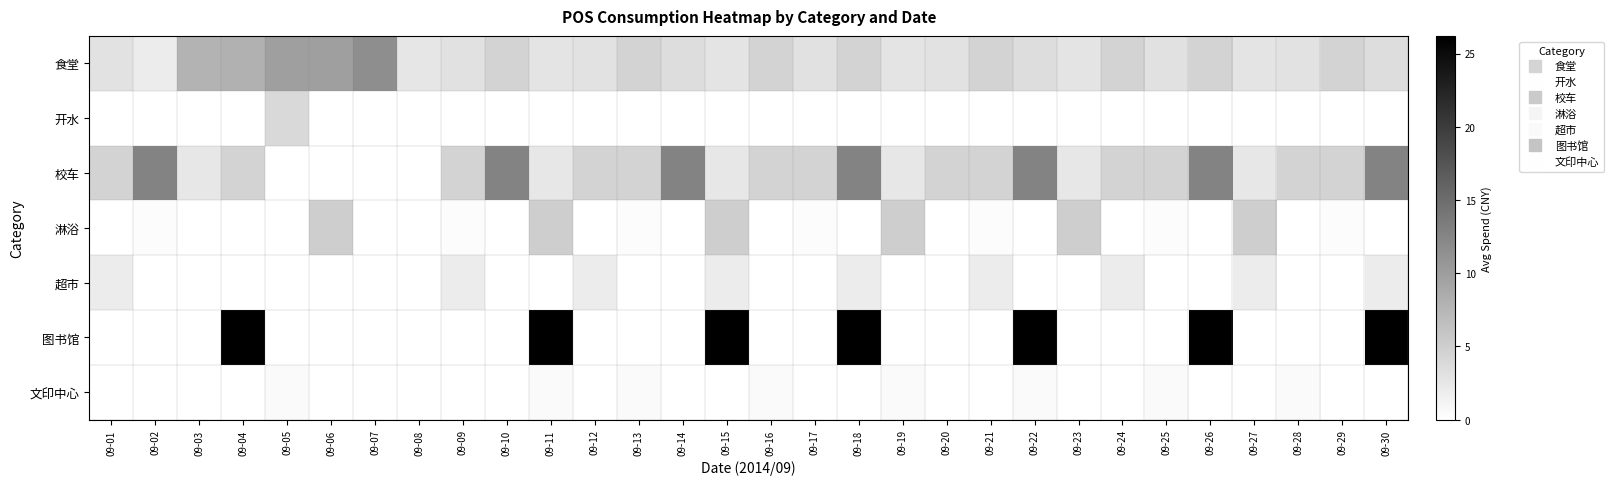

Reading left to right, list all the values displayed in this chart.

食堂: 09-01=3.0	09-02=2.0	09-03=7.8	09-04=8.0	09-05=9.9	09-06=9.8	09-07=11.6	09-08=2.6	09-09=3.1	09-10=4.6	09-11=2.8	09-12=3.0	09-13=4.6	09-14=3.5	09-15=2.8	09-16=4.6	09-17=3.1	09-18=4.6	09-19=2.8	09-20=3.0	09-21=4.6	09-22=3.5	09-23=2.8	09-24=4.6	09-25=3.1	09-26=4.6	09-27=2.8	09-28=3.0	09-29=4.6	09-30=3.5
开水: 09-01=0.0	09-02=0.0	09-03=0.0	09-04=0.0	09-05=3.9	09-06=0.0	09-07=0.0	09-08=0.0	09-09=0.0	09-10=0.0	09-11=0.0	09-12=0.0	09-13=0.0	09-14=0.0	09-15=0.0	09-16=0.0	09-17=0.0	09-18=0.0	09-19=0.0	09-20=0.0	09-21=0.0	09-22=0.0	09-23=0.0	09-24=0.0	09-25=0.0	09-26=0.0	09-27=0.0	09-28=0.0	09-29=0.0	09-30=0.0
校车: 09-01=4.6	09-02=12.6	09-03=2.5	09-04=4.6	09-05=0.0	09-06=0.0	09-07=0.0	09-08=0.0	09-09=4.6	09-10=12.6	09-11=2.5	09-12=4.6	09-13=4.6	09-14=12.6	09-15=2.5	09-16=4.6	09-17=4.6	09-18=12.6	09-19=2.5	09-20=4.6	09-21=4.6	09-22=12.6	09-23=2.5	09-24=4.6	09-25=4.6	09-26=12.6	09-27=2.5	09-28=4.6	09-29=4.6	09-30=12.6
淋浴: 09-01=0.0	09-02=0.4	09-03=0.0	09-04=0.0	09-05=0.0	09-06=5.1	09-07=0.0	09-08=0.0	09-09=0.4	09-10=0.0	09-11=5.1	09-12=0.0	09-13=0.4	09-14=0.0	09-15=5.1	09-16=0.0	09-17=0.4	09-18=0.0	09-19=5.1	09-20=0.0	09-21=0.4	09-22=0.0	09-23=5.1	09-24=0.0	09-25=0.4	09-26=0.0	09-27=5.1	09-28=0.0	09-29=0.4	09-30=0.0
超市: 09-01=2.0	09-02=0.0	09-03=0.0	09-04=0.0	09-05=0.0	09-06=0.0	09-07=0.0	09-08=0.0	09-09=2.0	09-10=0.0	09-11=0.0	09-12=2.0	09-13=0.0	09-14=0.0	09-15=2.0	09-16=0.0	09-17=0.0	09-18=2.0	09-19=0.0	09-20=0.0	09-21=2.0	09-22=0.0	09-23=0.0	09-24=2.0	09-25=0.0	09-26=0.0	09-27=2.0	09-28=0.0	09-29=0.0	09-30=2.0
图书馆: 09-01=0.0	09-02=0.0	09-03=0.0	09-04=26.2	09-05=0.0	09-06=0.0	09-07=0.0	09-08=0.0	09-09=0.0	09-10=0.0	09-11=26.2	09-12=0.0	09-13=0.0	09-14=0.0	09-15=26.2	09-16=0.0	09-17=0.0	09-18=26.2	09-19=0.0	09-20=0.0	09-21=0.0	09-22=26.2	09-23=0.0	09-24=0.0	09-25=0.0	09-26=26.2	09-27=0.0	09-28=0.0	09-29=0.0	09-30=26.2
文印中心: 09-01=0.0	09-02=0.0	09-03=0.0	09-04=0.0	09-05=0.6	09-06=0.0	09-07=0.0	09-08=0.0	09-09=0.0	09-10=0.0	09-11=0.6	09-12=0.0	09-13=0.6	09-14=0.0	09-15=0.0	09-16=0.6	09-17=0.0	09-18=0.0	09-19=0.6	09-20=0.0	09-21=0.0	09-22=0.6	09-23=0.0	09-24=0.0	09-25=0.6	09-26=0.0	09-27=0.0	09-28=0.6	09-29=0.0	09-30=0.0